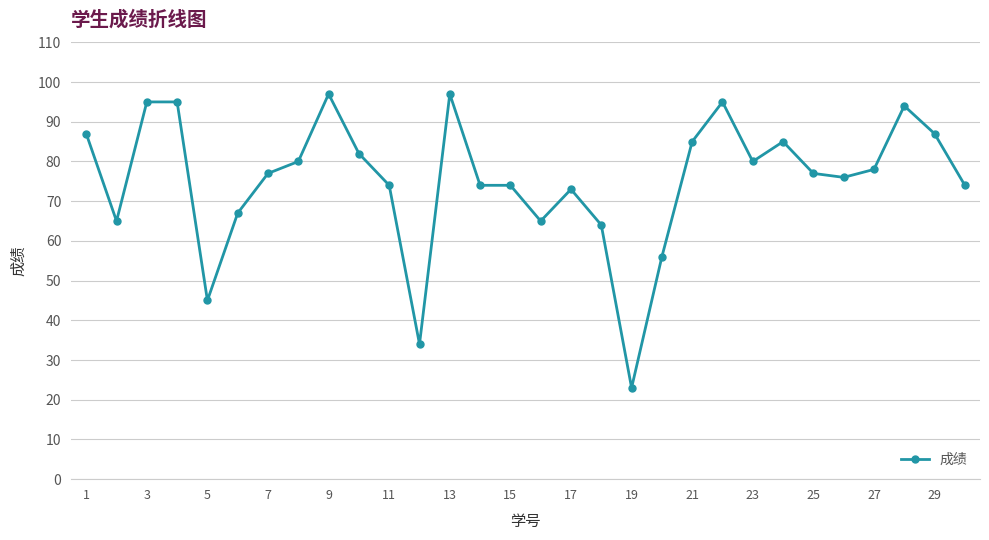

How many series are shown in this chart?

1